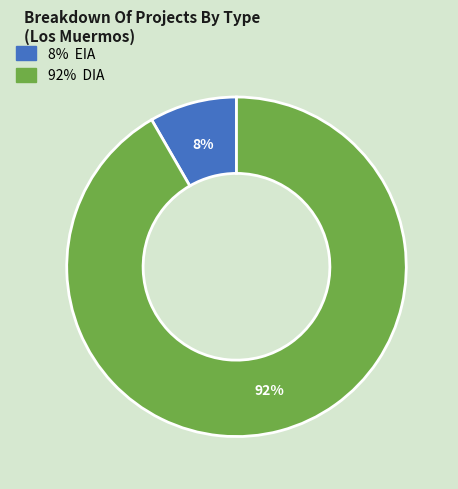

To the nearest percent, what is the average slice percentage?

50%